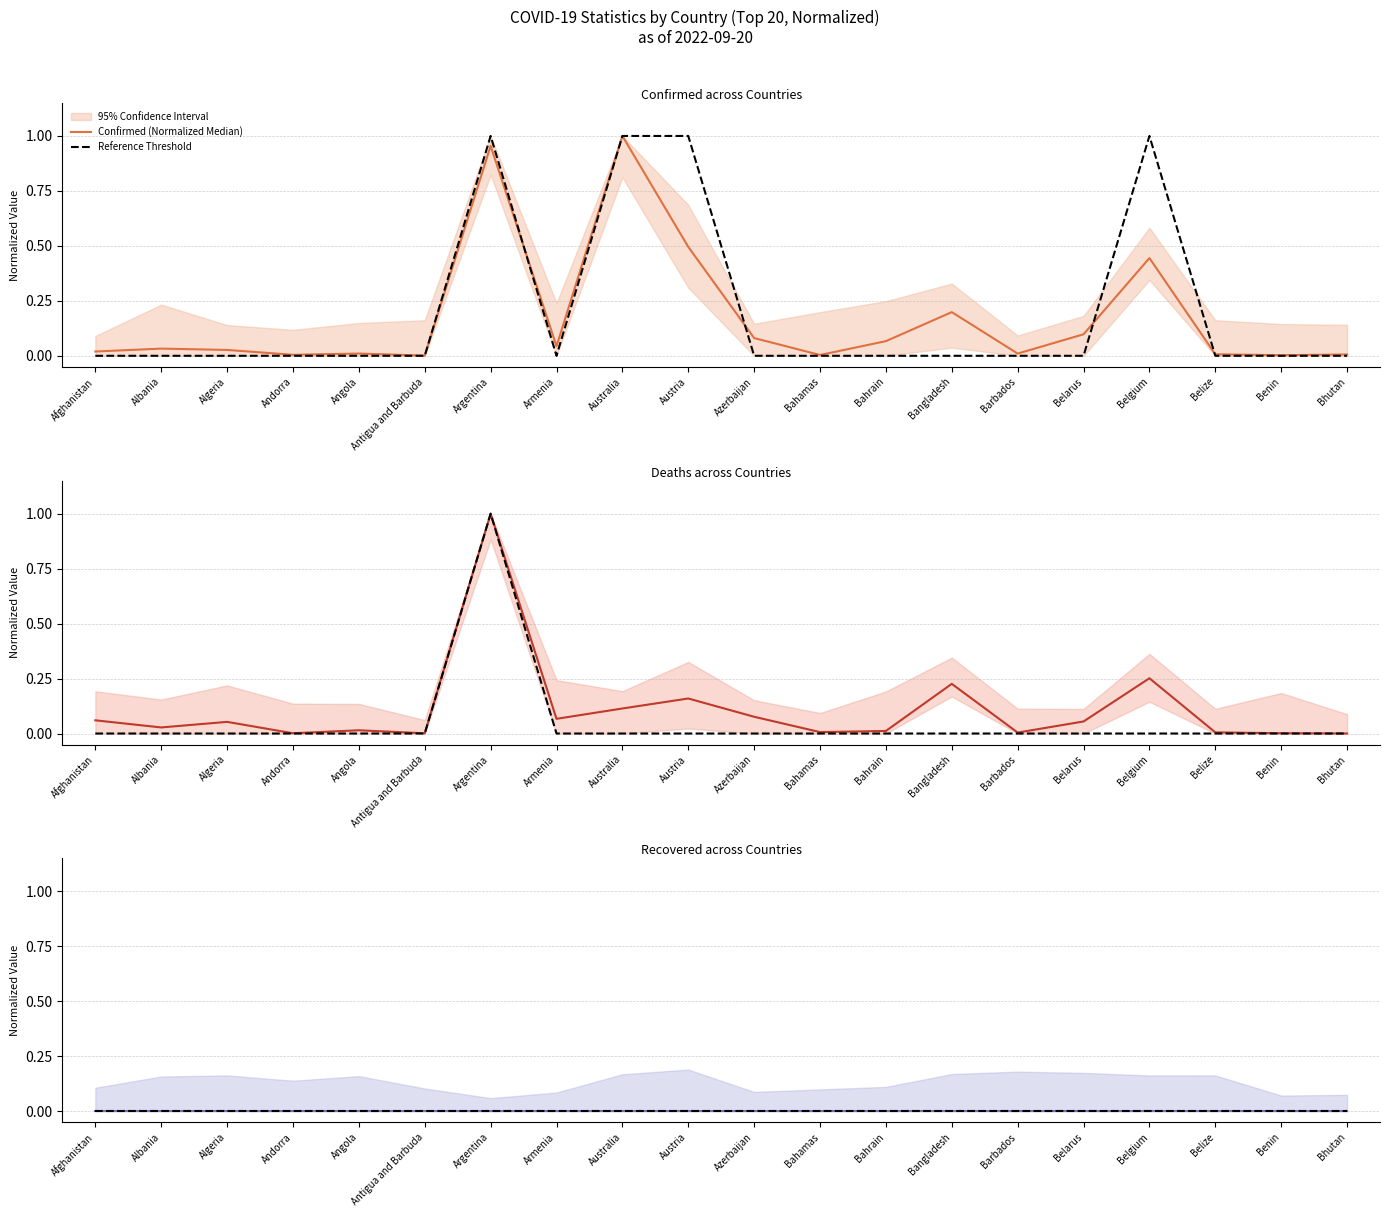

What is the spread (max minus min) of values at Australia?

1.0